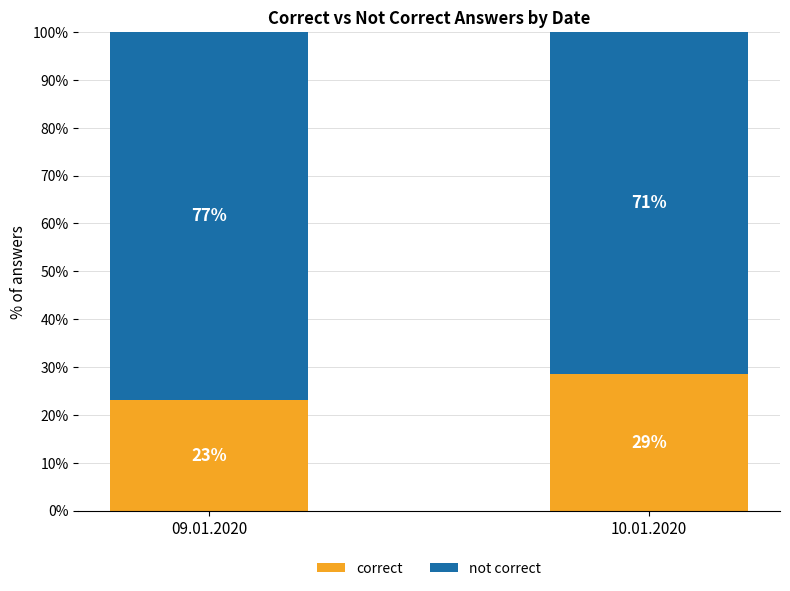

The correct series shows 12.3 at 09.01.2020. True or false?

False